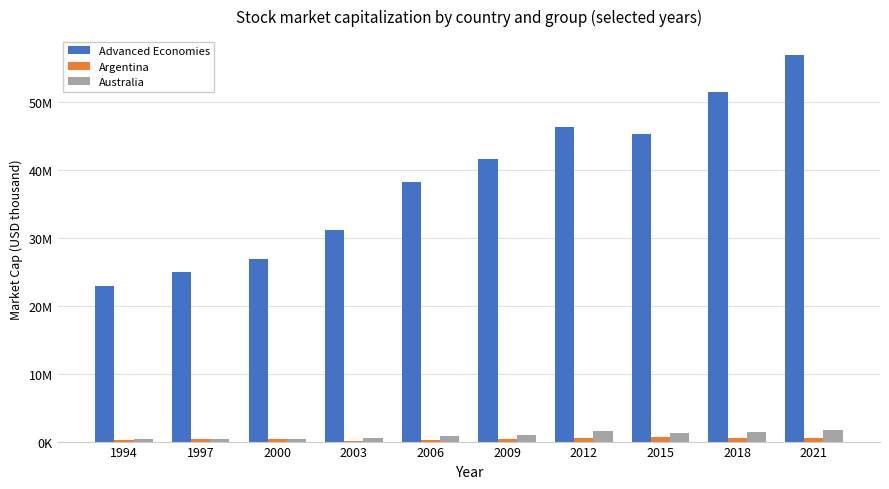

What are all the series names shown in the legend?

Advanced Economies, Argentina, Australia